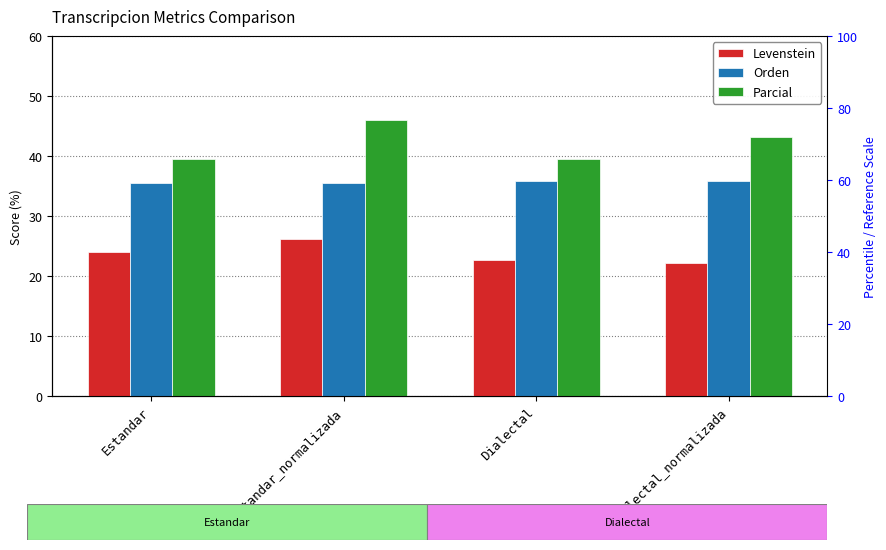

Is it true that Parcial equals 70.5 at Dialectal?

False